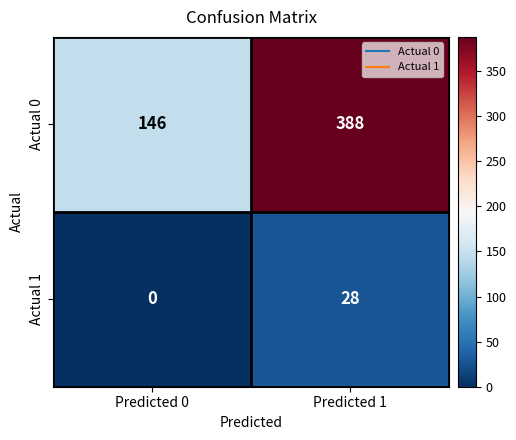

At which label does Actual 1 reach its minimum?

Predicted 0